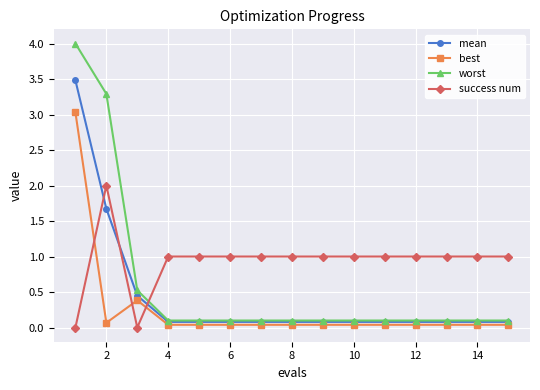

How many success num values are between 1 and 2?

13